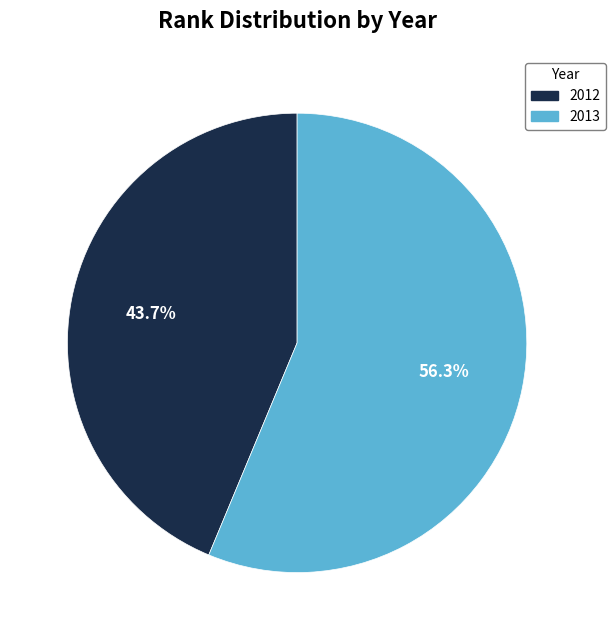

Combined, do 2012 and 2013 account for over 50%?

Yes